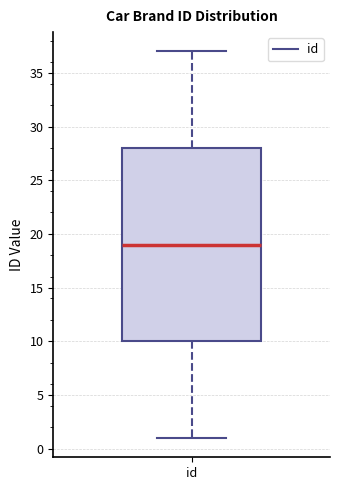

Read this box plot against the y-axis: the position of the median line, the range covered by the box, and the ends of both whiskers. The values are not printed on the chart, so give them approximately, as read against the axis.

median 19, box 10 to 28, whiskers 1 to 37